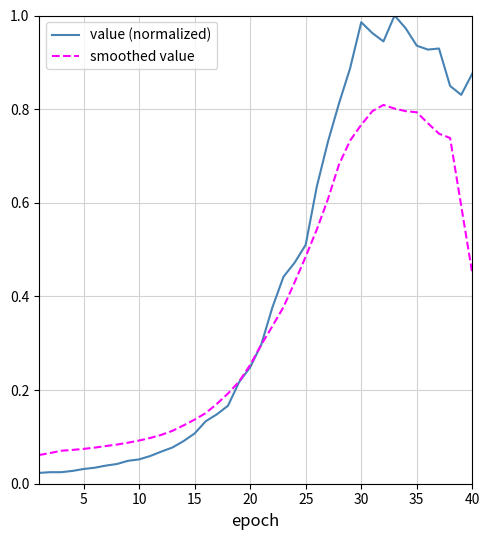

Which series has the largest total across all categories?

value (normalized)